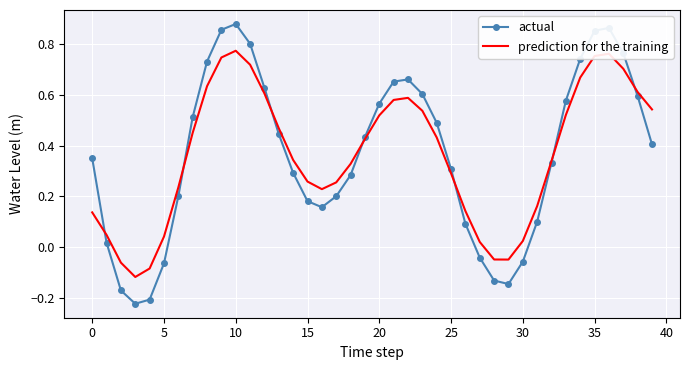

Rank the series by their maximum value, from highest to lowest.

actual, prediction for the training